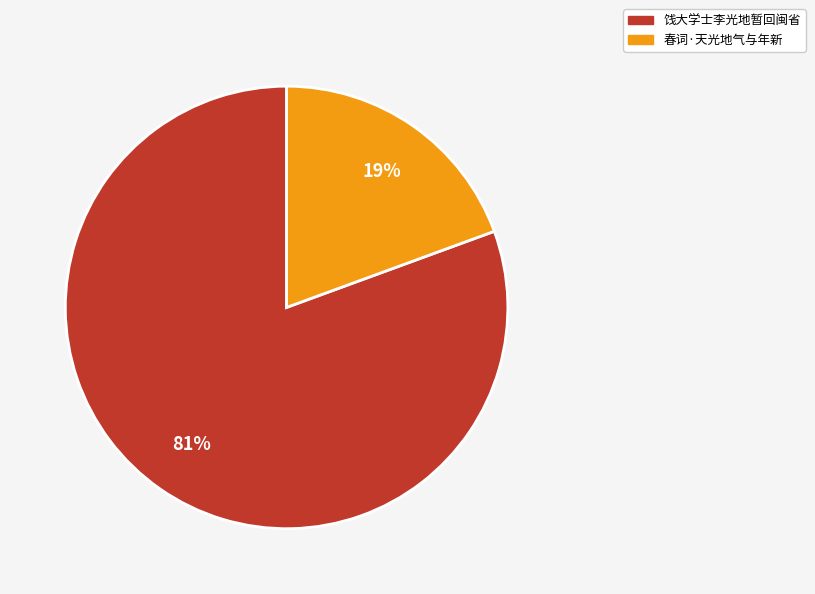

To the nearest percent, what portion does 饯大学士李光地暂回闽省 represent?

81%